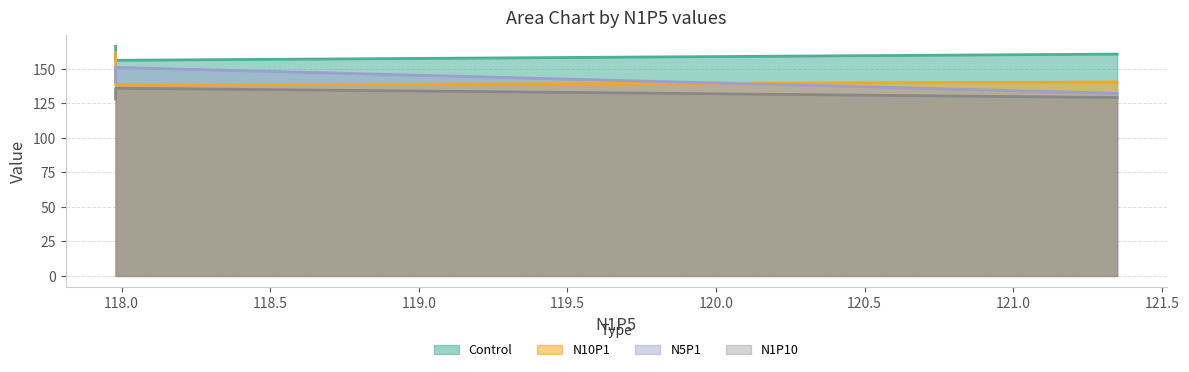

Rank the series at 117.98 from highest to lowest value.

Control, N5P1, N10P1, N1P10